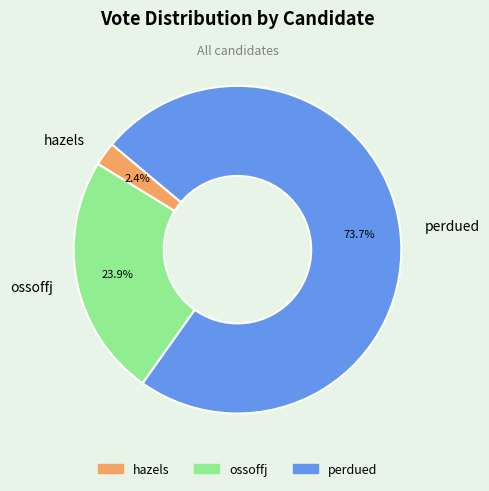

Do ossoffj and perdued together represent more than half of the pie?

Yes